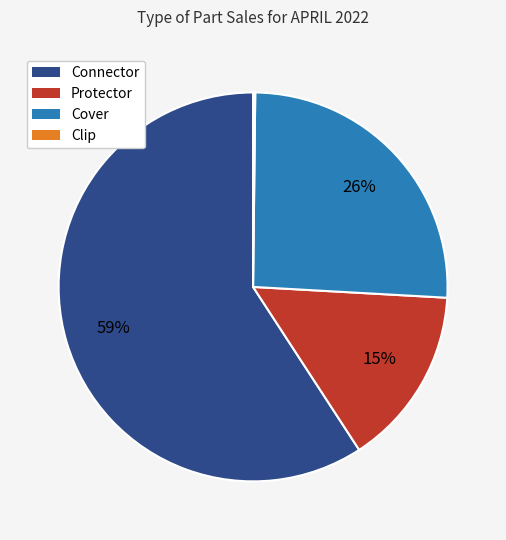

To the nearest percent, what is the difference between the largest and smallest slice percentages?

59%